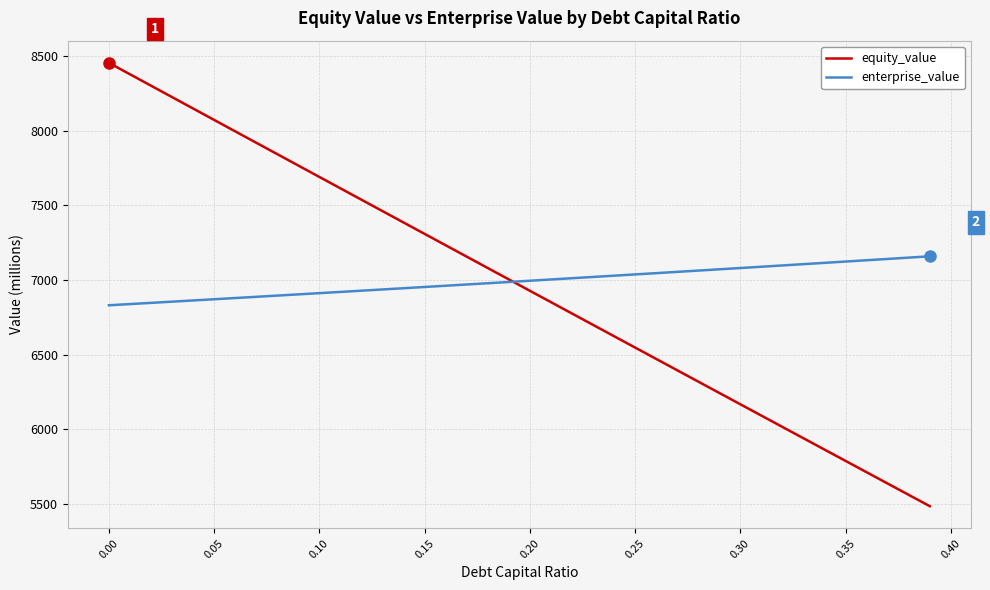

Count the number of data series in this chart.

2